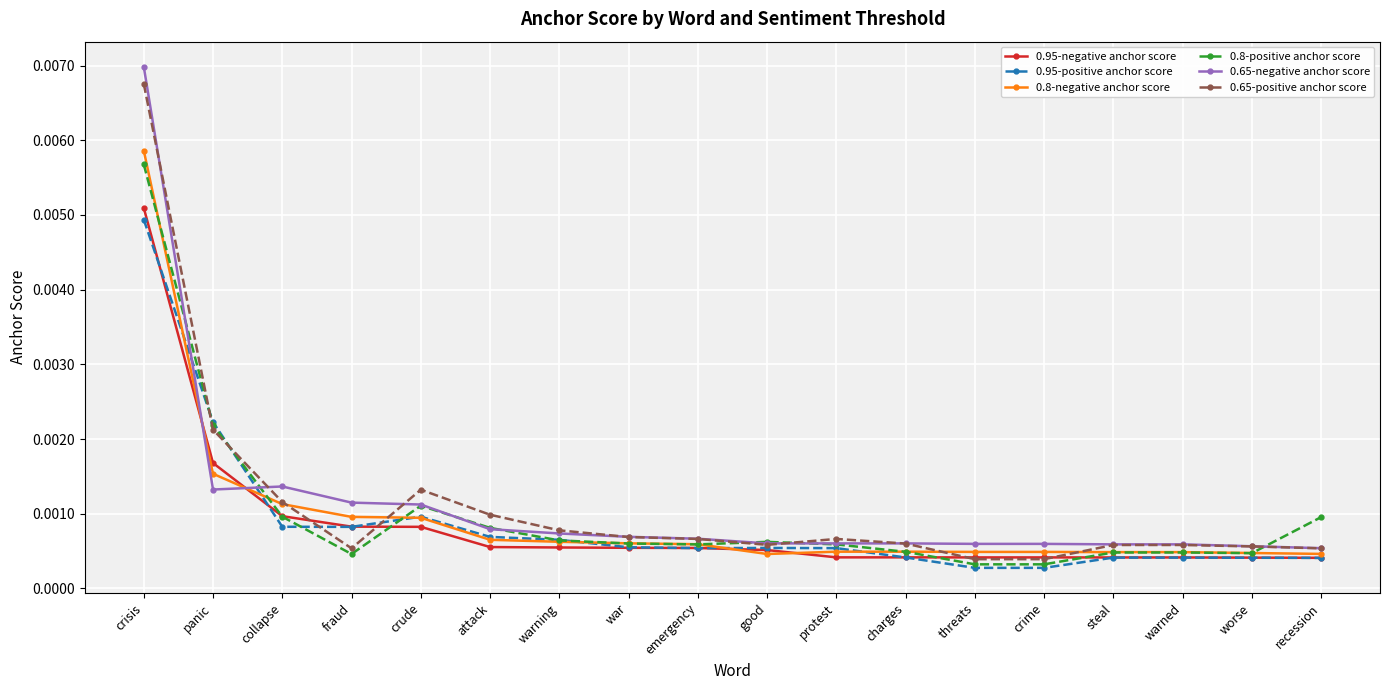

Is the value of 0.95-positive anchor score at warned greater than the value of 0.65-negative anchor score at crime?

No